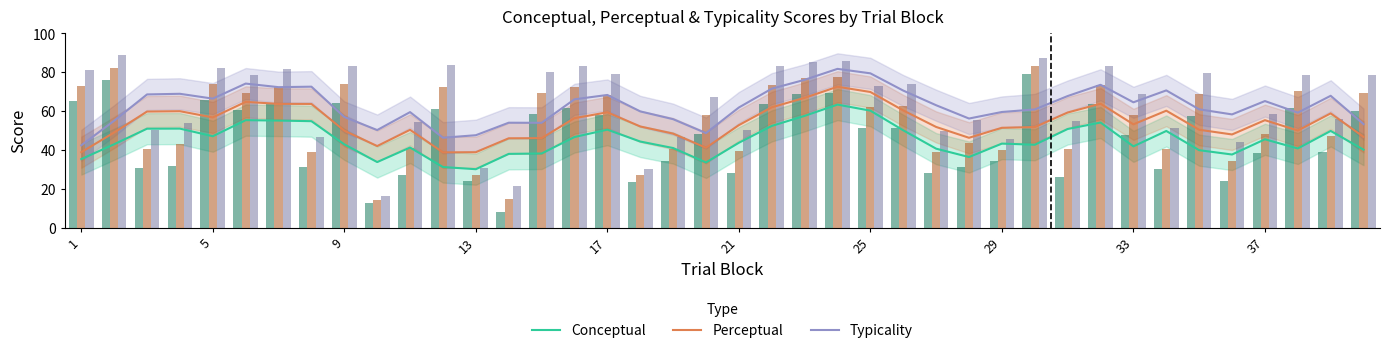

Which series has the largest total across all categories?

Typicality